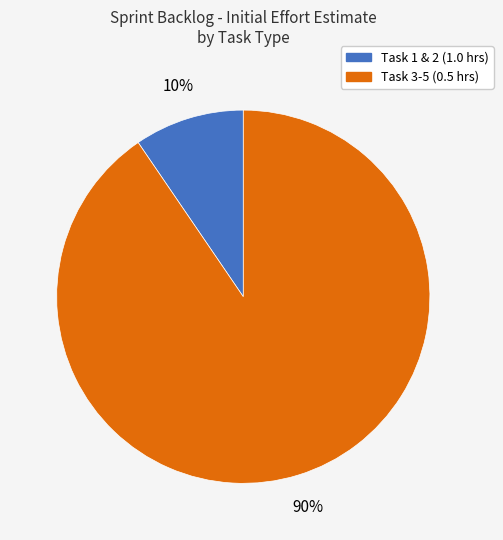

To the nearest percent, what is the average slice percentage?

50%